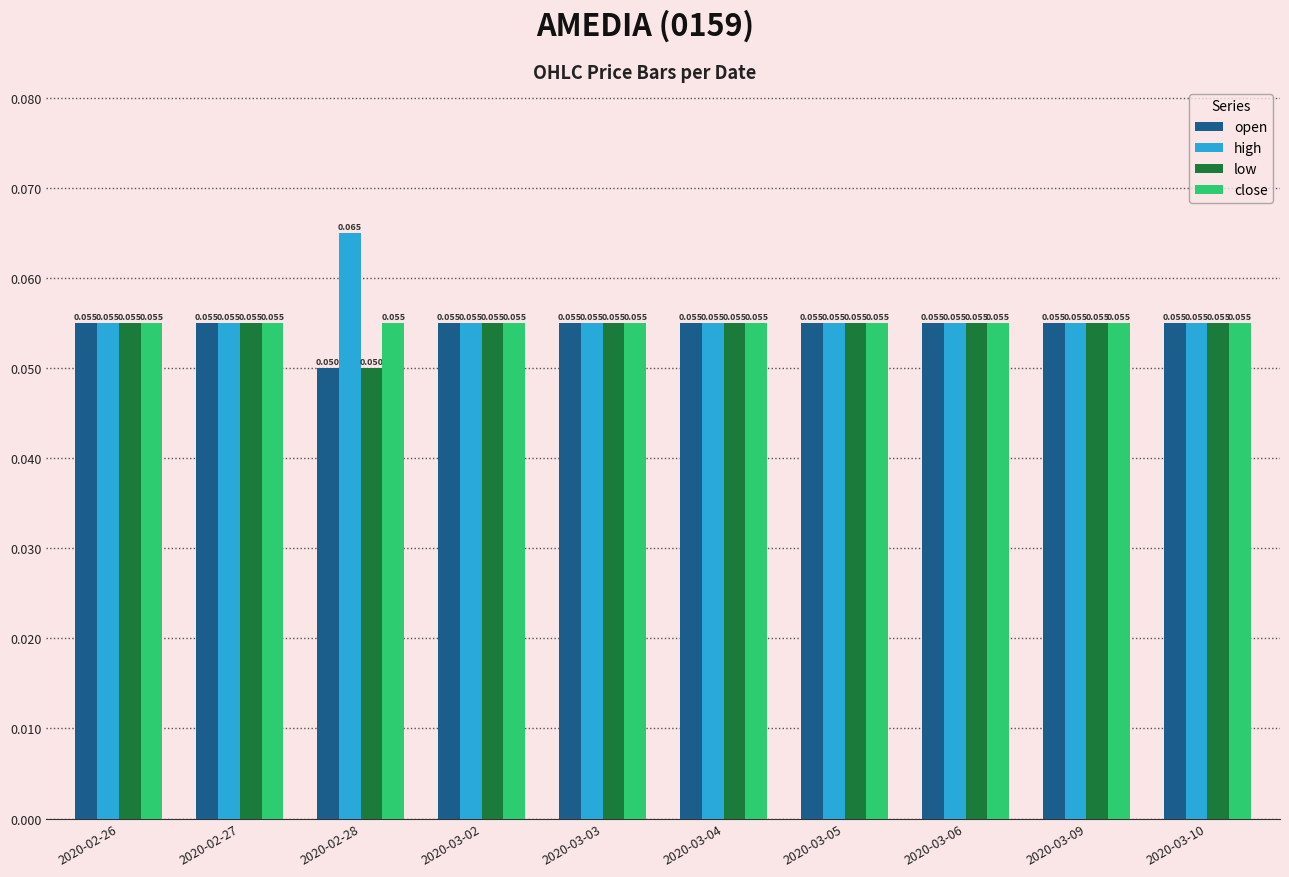

Which series has the largest range (max minus min)?

high